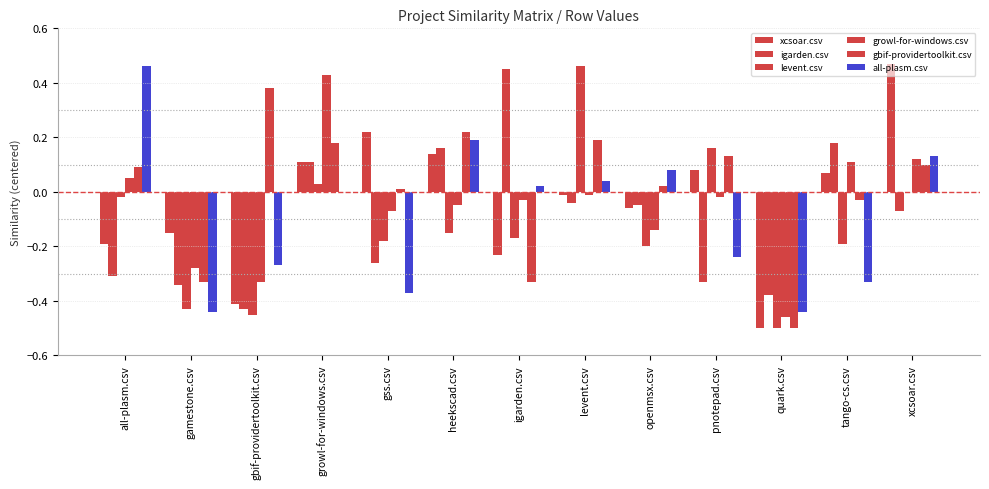

What is the label of the 7th bar from the left?

igarden.csv